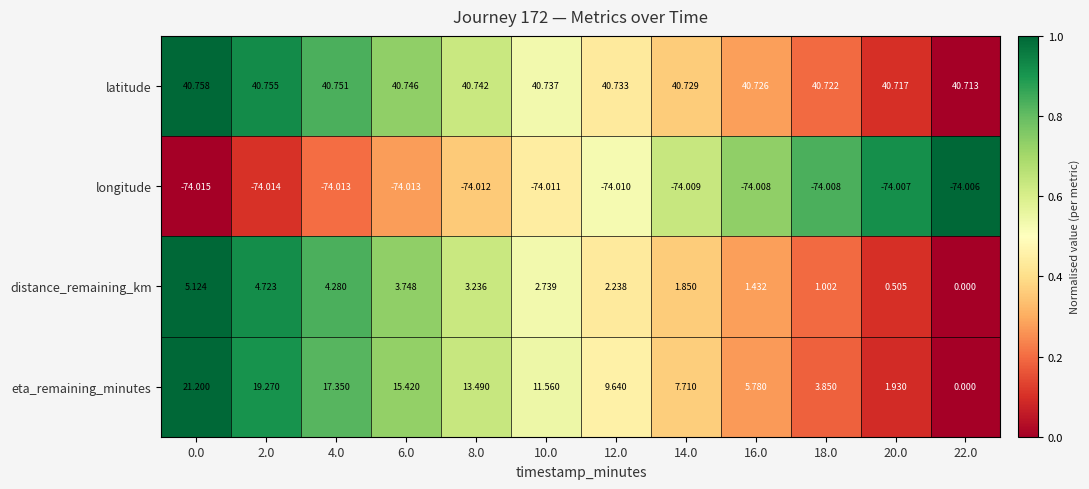

Rank the series by their maximum value, from lowest to highest.

longitude, distance_remaining_km, eta_remaining_minutes, latitude